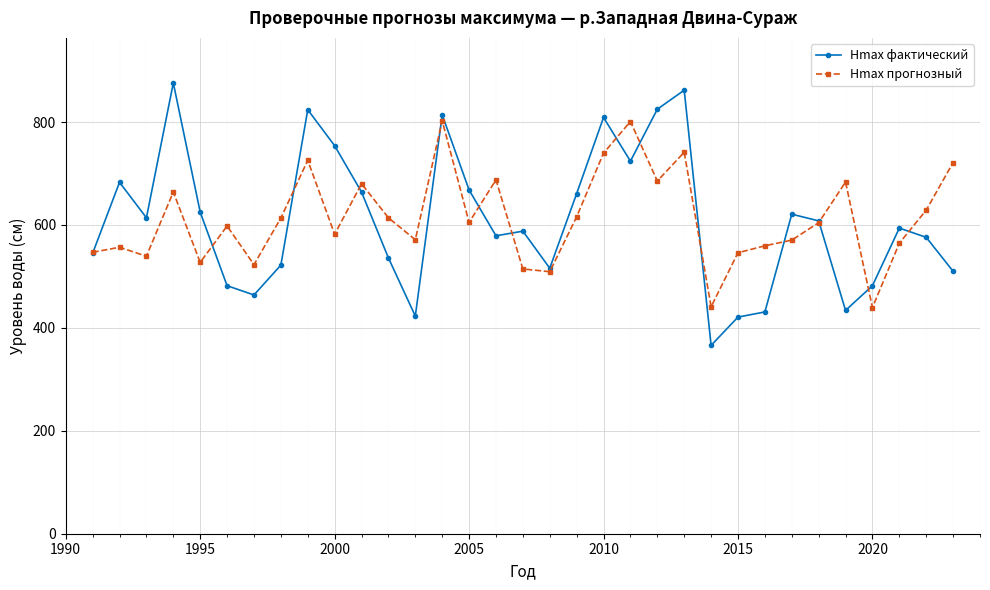

What is the value of the Hmax прогнозный point at the 20th from the left?

739.6